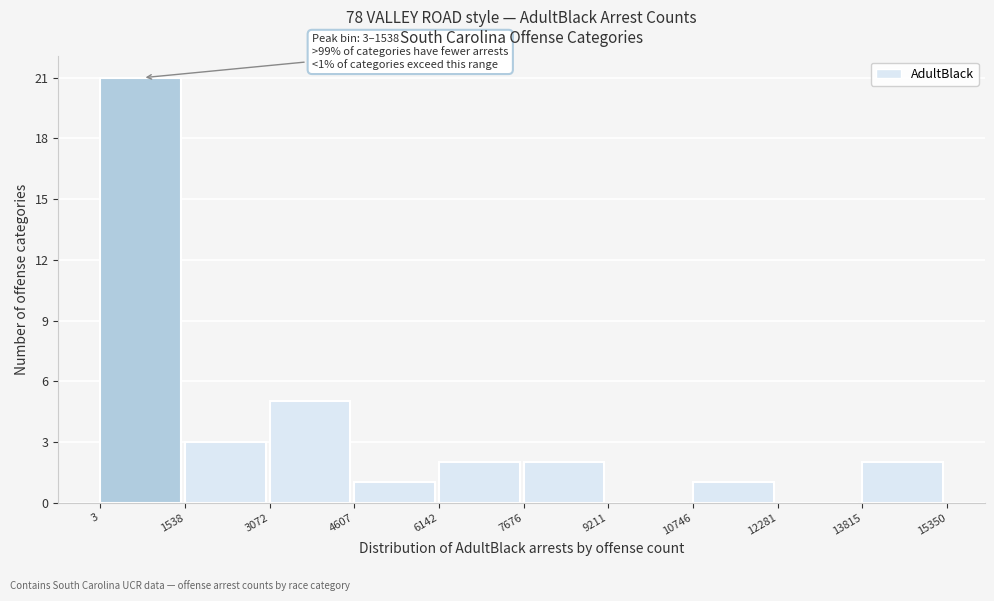

Which range on the x-axis has the tallest bar?

3 to 1538